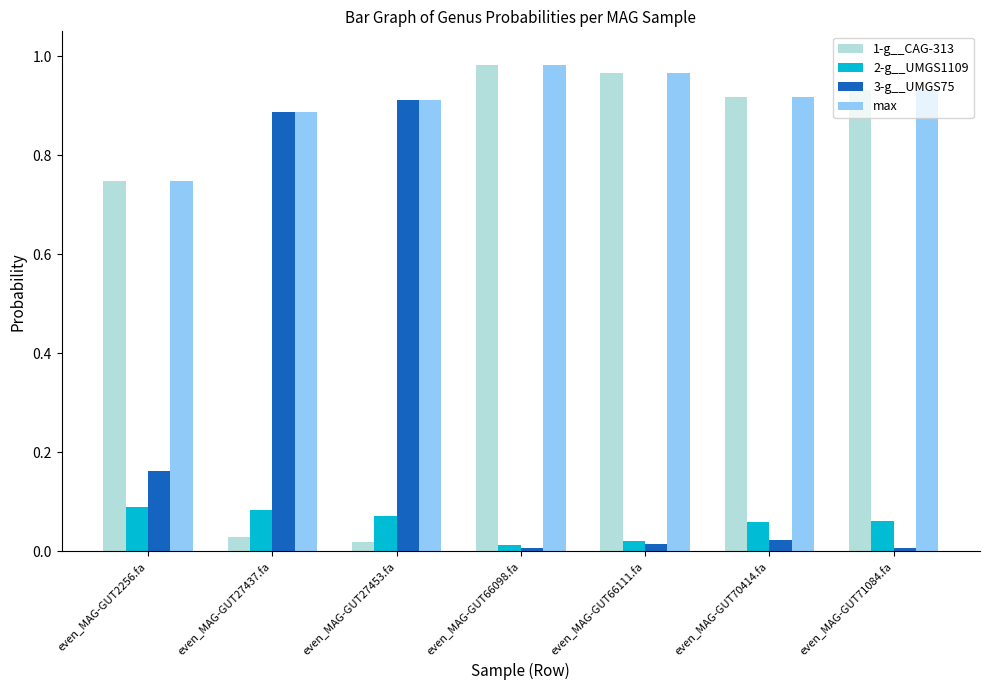

Which series has the largest range (max minus min)?

1-g__CAG-313